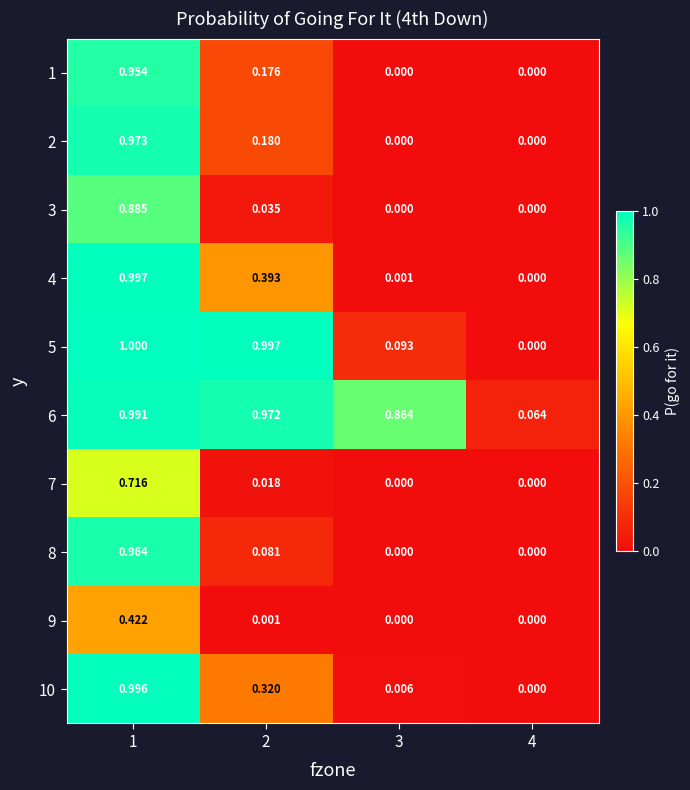

Which category has the highest value across all series?

1